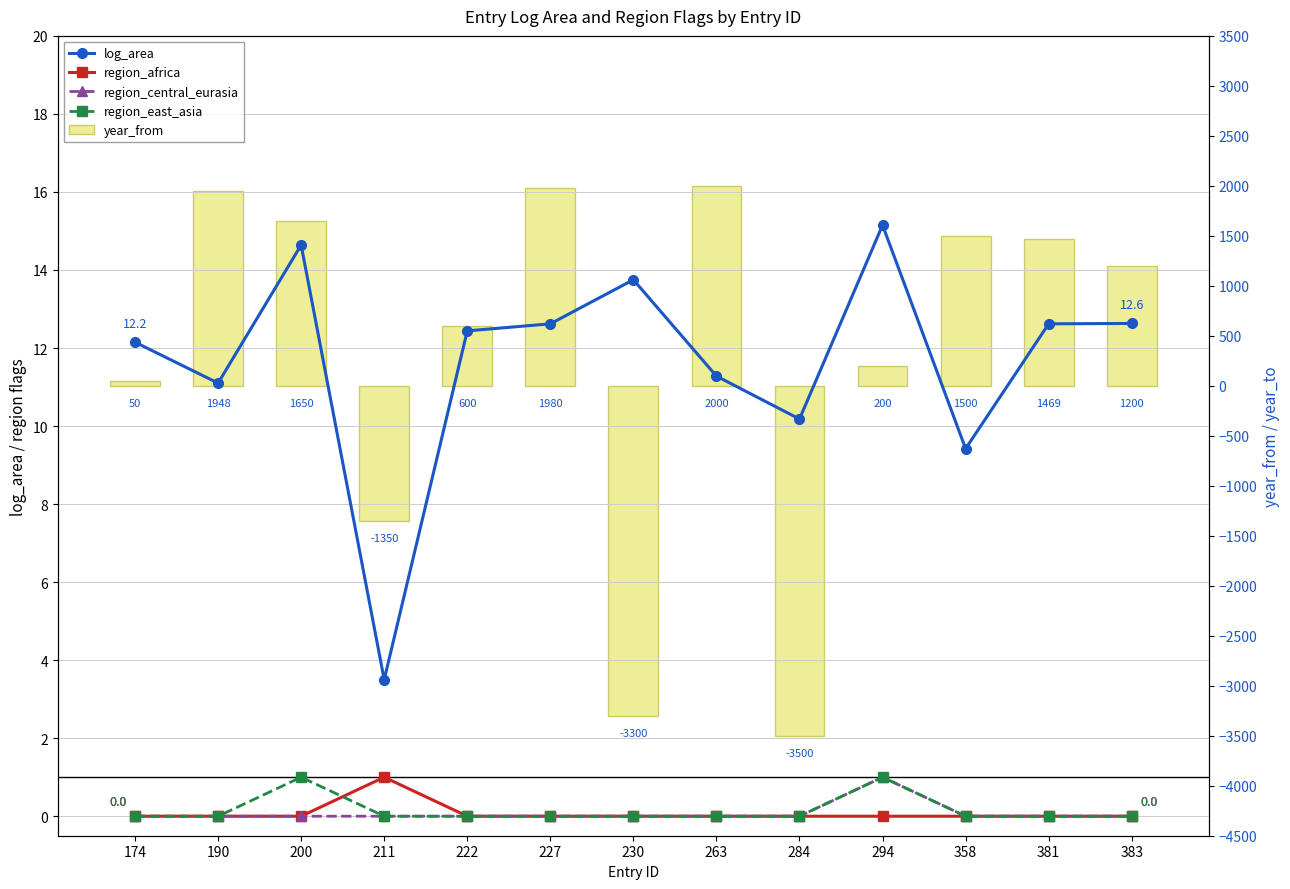

At which category is the sum across all series the highest?

263